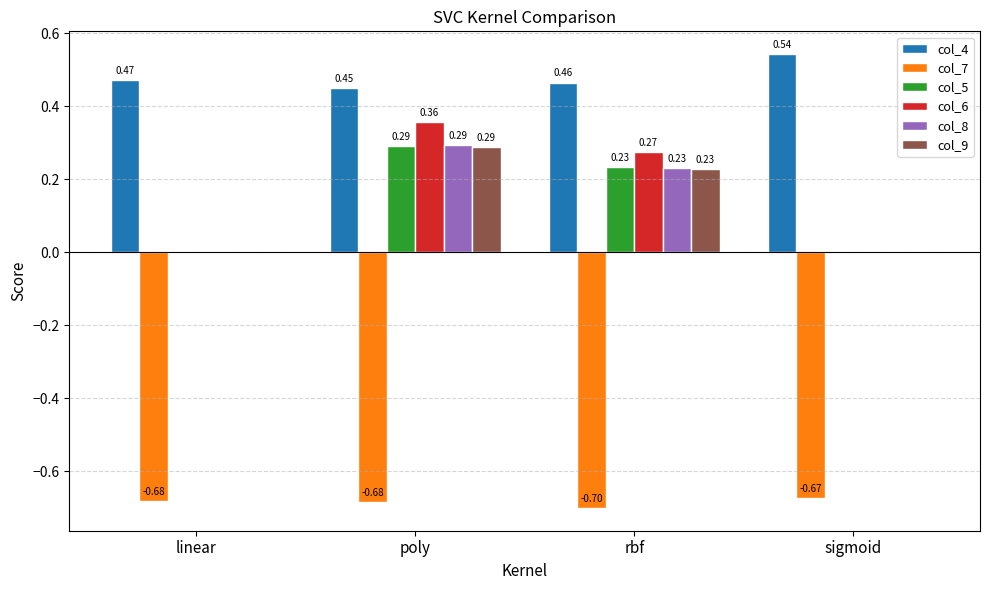

How many positive values does the col_5 series have?

2